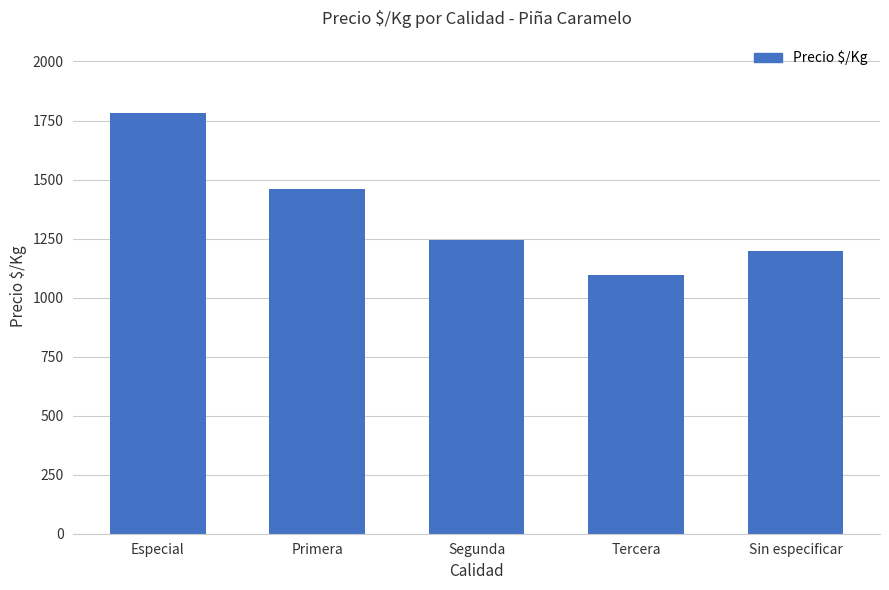

Reading left to right, what are all the values shown in this chart?

1782	1462	1242	1094	1196